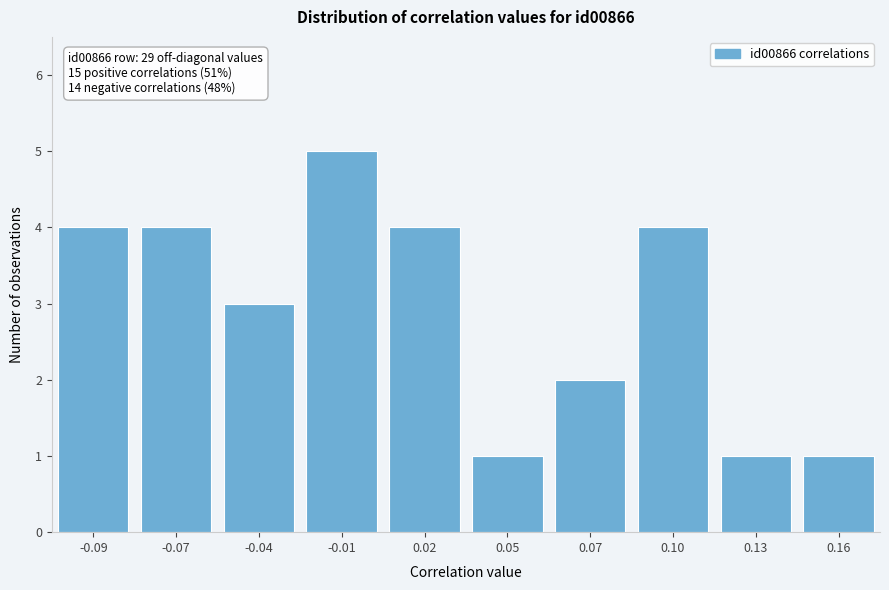

Reading left to right, what are all the values shown in this chart?

4	4	3	5	4	1	2	4	1	1